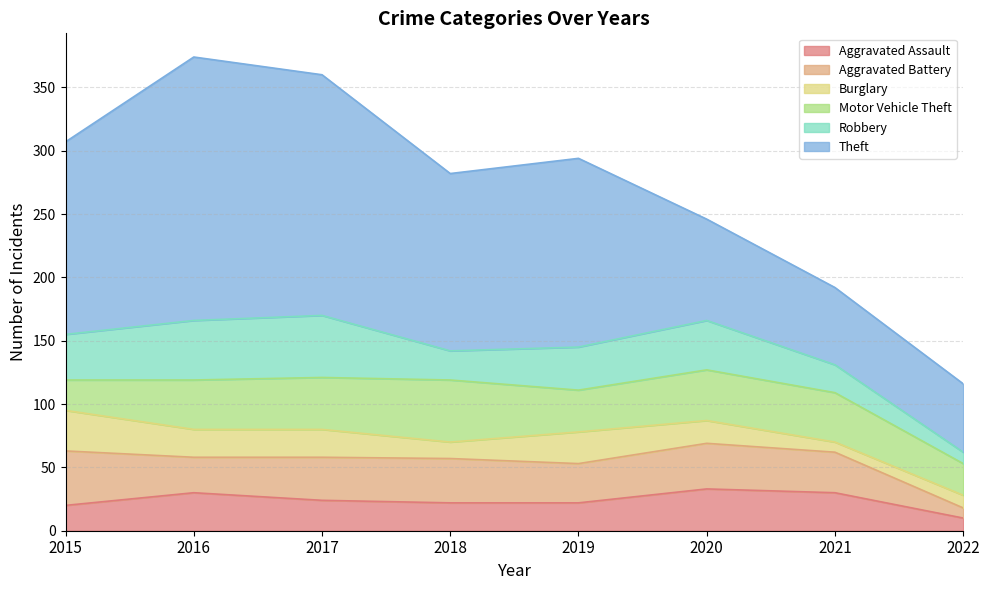

Reading left to right, transcribe all the data shown in this chart.

Aggravated Assault: 2015=20	2016=30	2017=24	2018=22	2019=22	2020=33	2021=30	2022=10
Aggravated Battery: 2015=43	2016=28	2017=34	2018=35	2019=31	2020=36	2021=32	2022=8
Burglary: 2015=32	2016=22	2017=22	2018=13	2019=25	2020=18	2021=8	2022=10
Motor Vehicle Theft: 2015=24	2016=39	2017=41	2018=49	2019=33	2020=40	2021=39	2022=25
Robbery: 2015=36	2016=47	2017=49	2018=23	2019=34	2020=39	2021=22	2022=9
Theft: 2015=152	2016=208	2017=190	2018=140	2019=149	2020=80	2021=61	2022=54